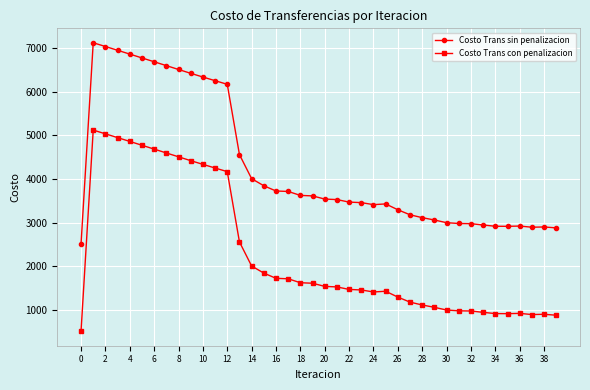

What is the value of the Costo Trans con penalizacion point at the 9th from the left?

4510.8